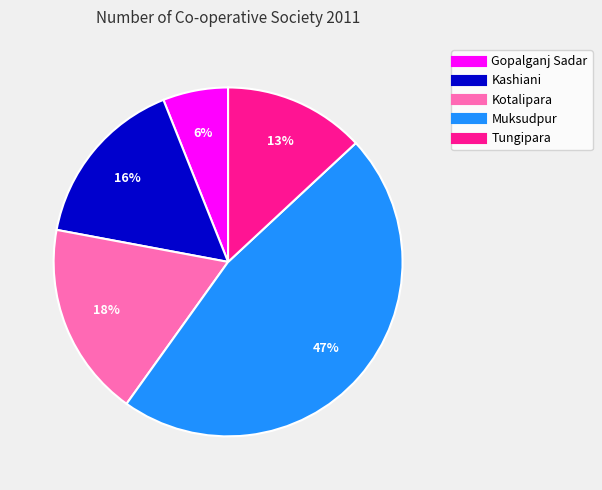

To the nearest percent, what portion does Kotalipara represent?

18%